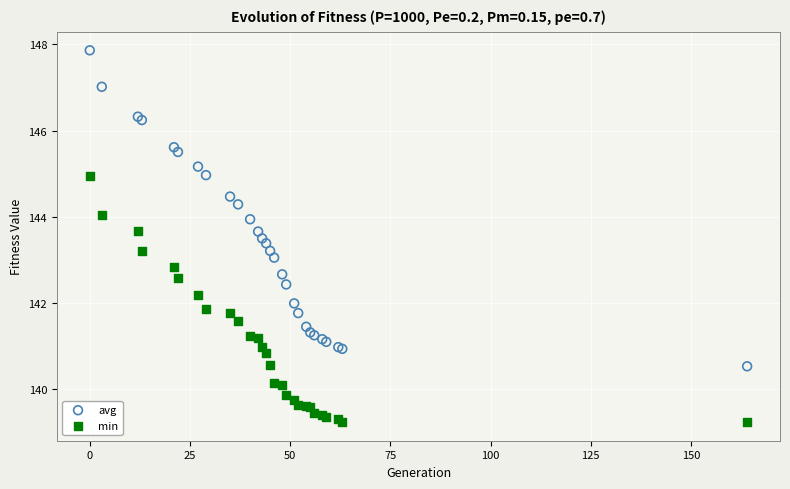

Which series contains the lowest Y value?

min